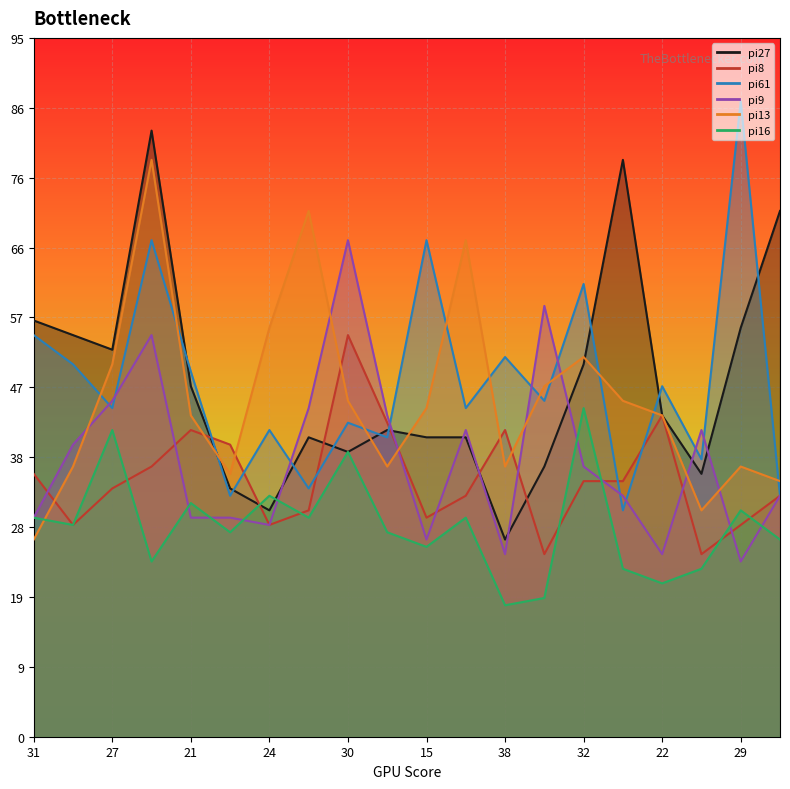

How many values in the pi27 series exceed 44?

9